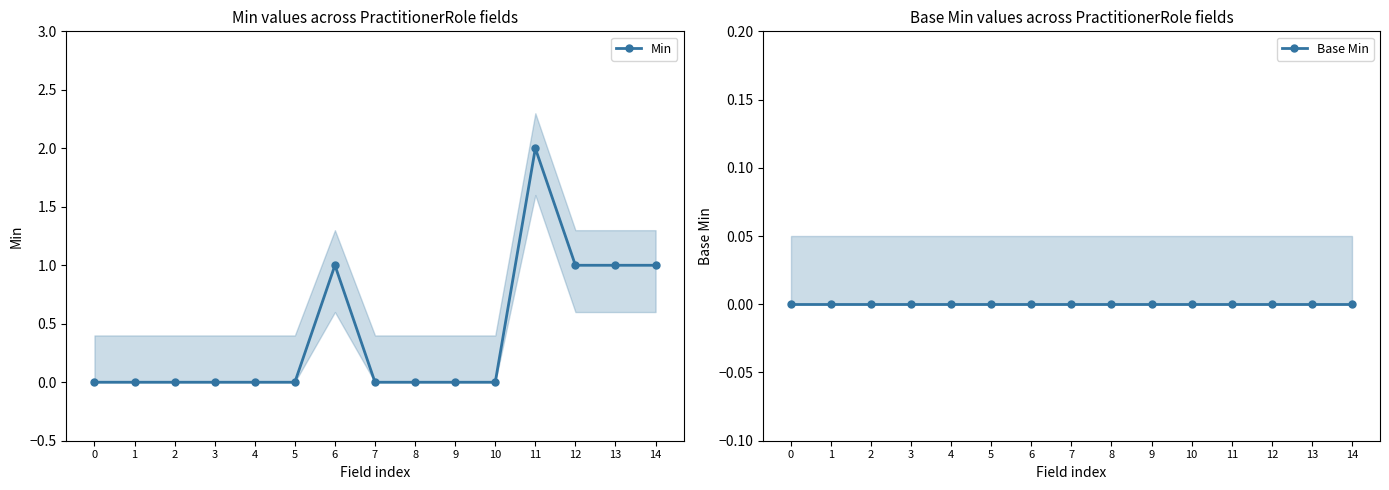

Rank the categories by Base Min value from highest to lowest.

0, 1, 2, 3, 4, 5, 6, 7, 8, 9, 10, 11, 12, 13, 14